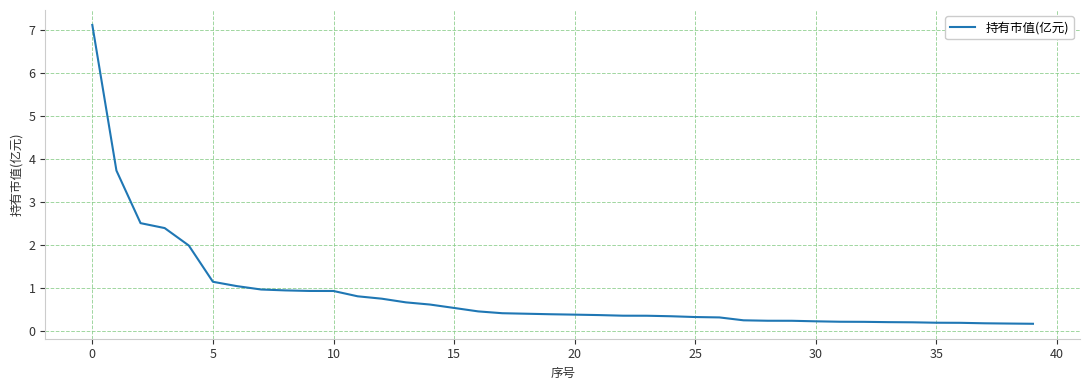

What is the greatest value displayed?

7.1